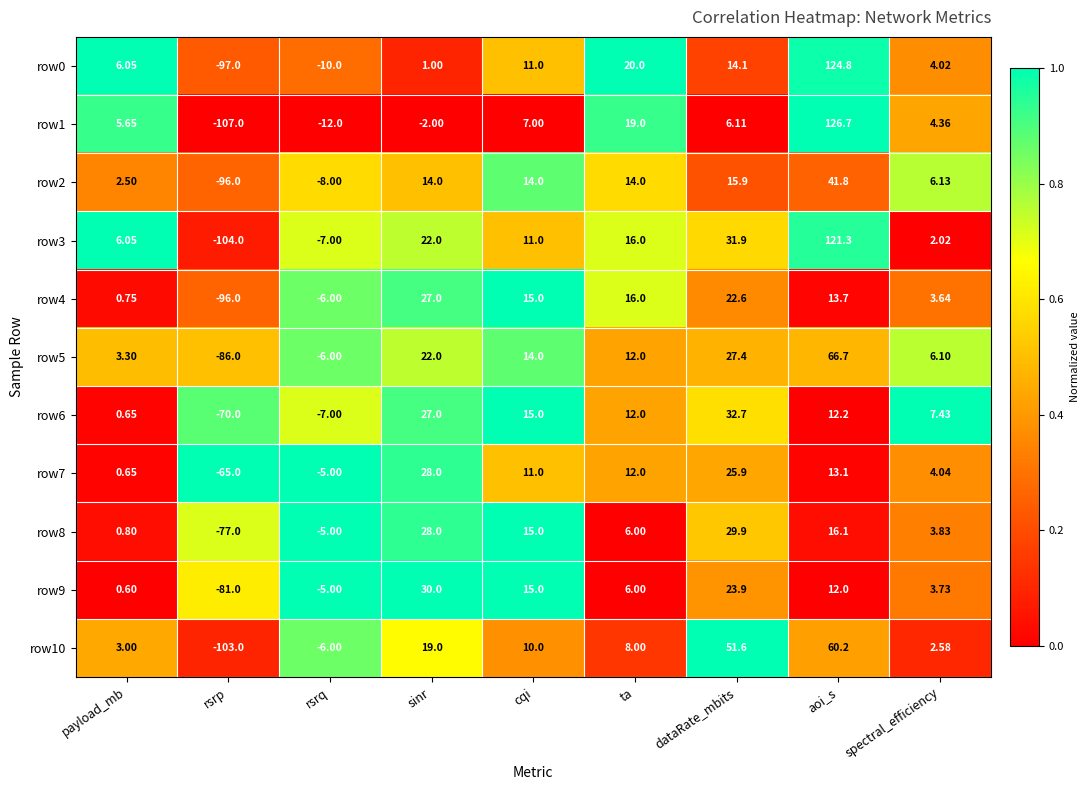

At which label does row5 reach its peak?

aoi_s